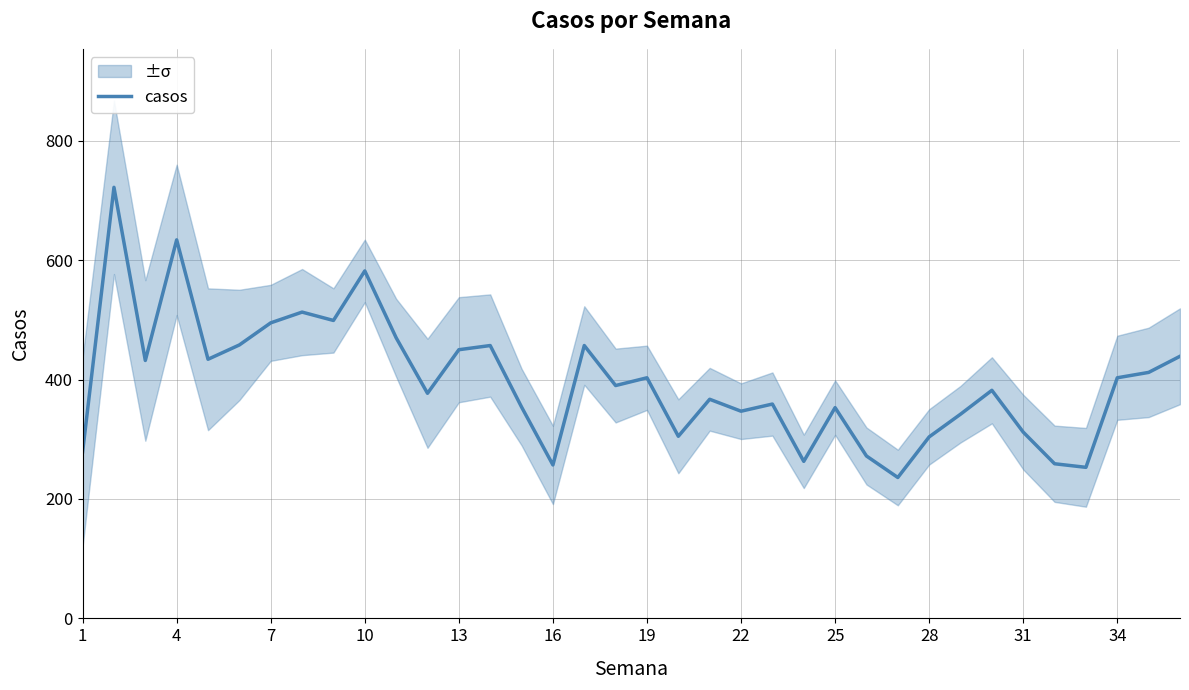

What is the difference between the maximum and minimum values?

486